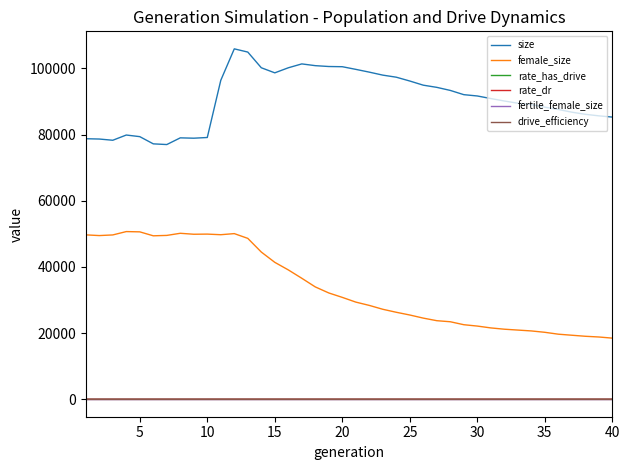

True or false: fertile_female_size and female_size intersect in this chart.

False